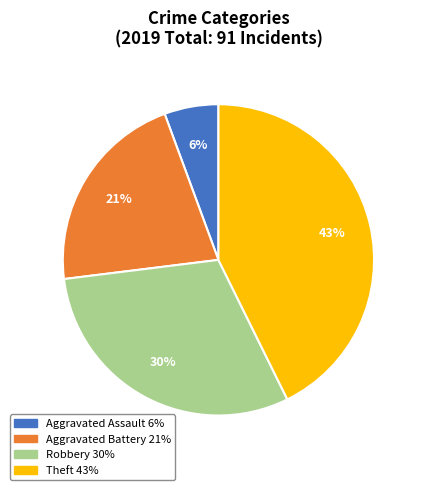

Do Theft and Aggravated Assault together represent more than half of the pie?

No